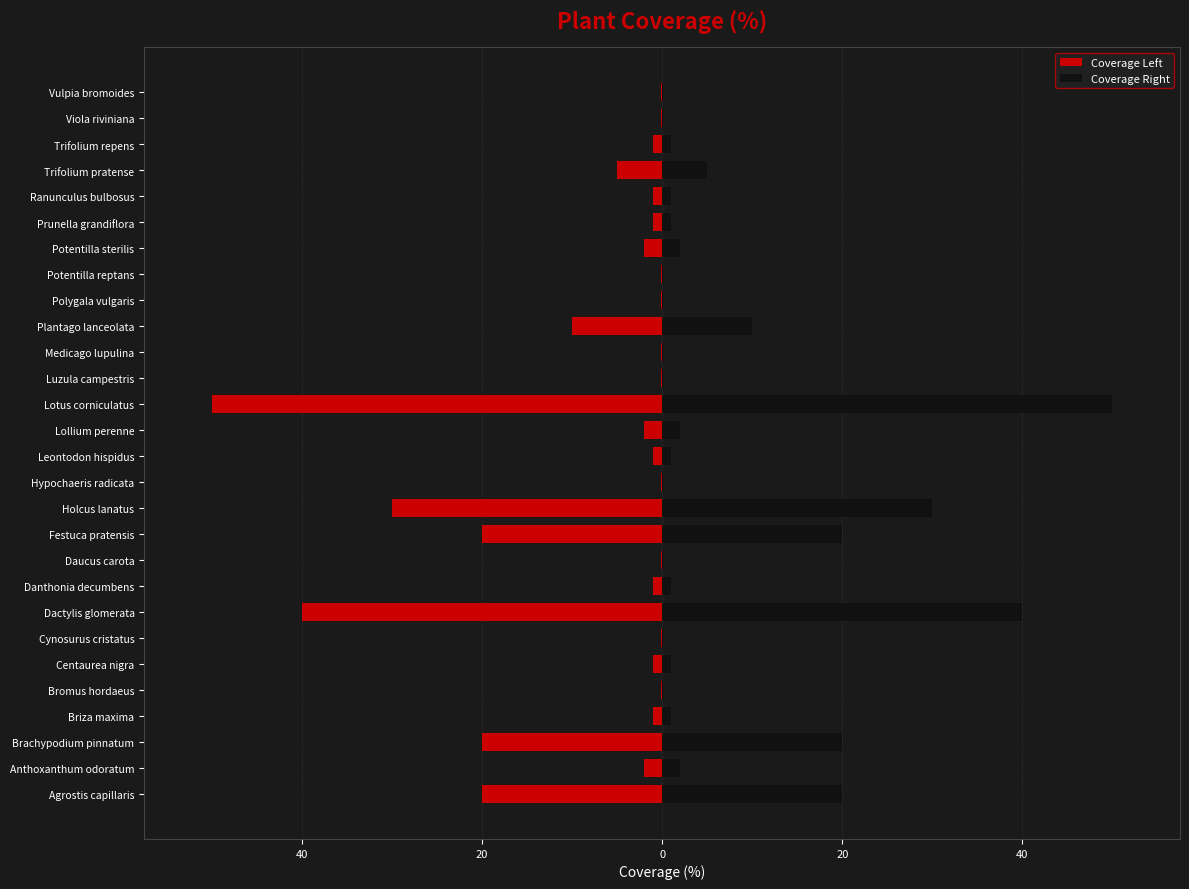

What is the lowest value of the Coverage Right series?

0.1